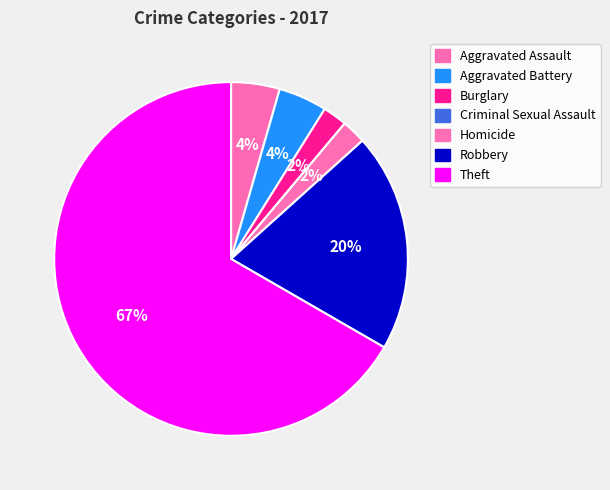

Rank the categories by value from lowest to highest.

Criminal Sexual Assault, Burglary, Homicide, Aggravated Assault, Aggravated Battery, Robbery, Theft